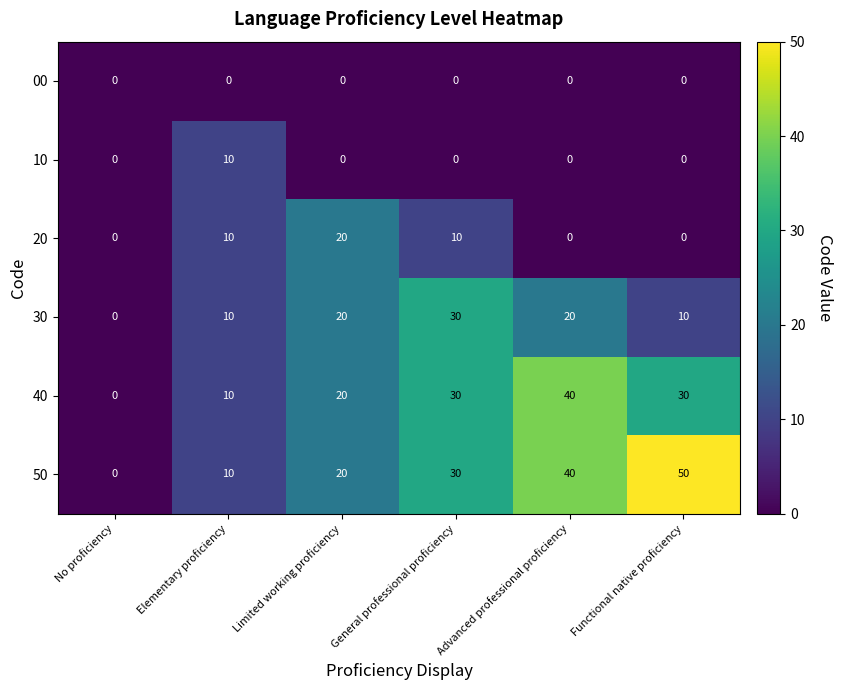

What is the difference between the highest and lowest values at Advanced professional proficiency?

40